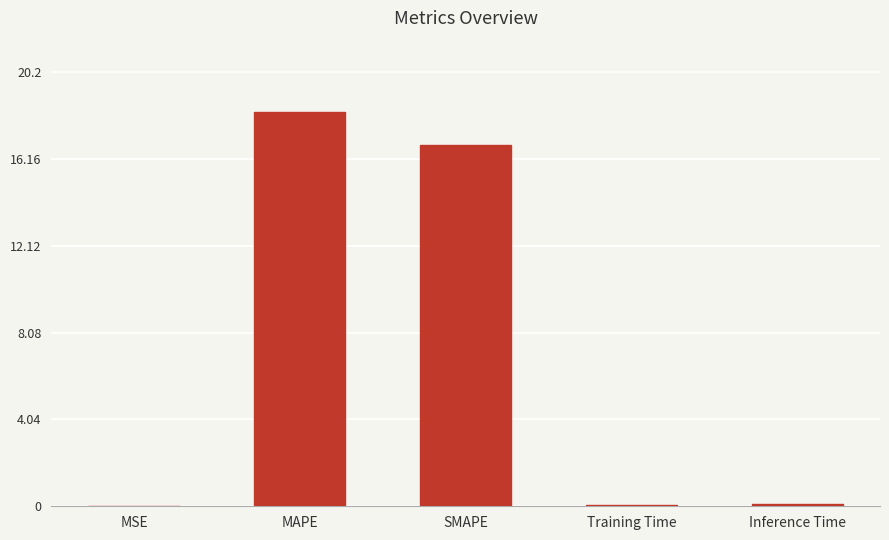

What is the change in value from MAPE to SMAPE?

-1.5